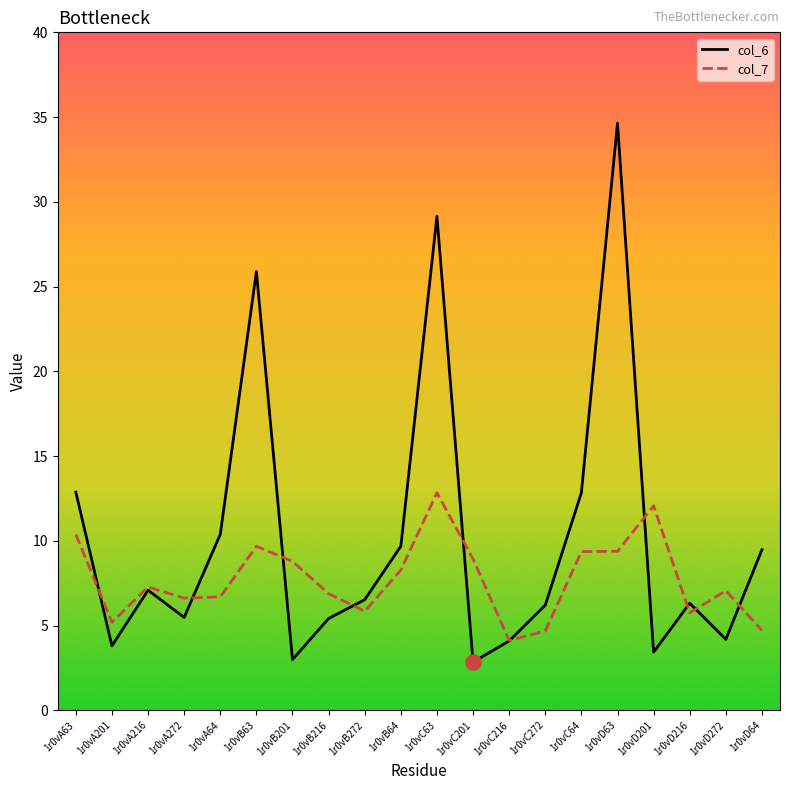

What is the difference between the highest and lowest values at 1r0vB216?

1.5